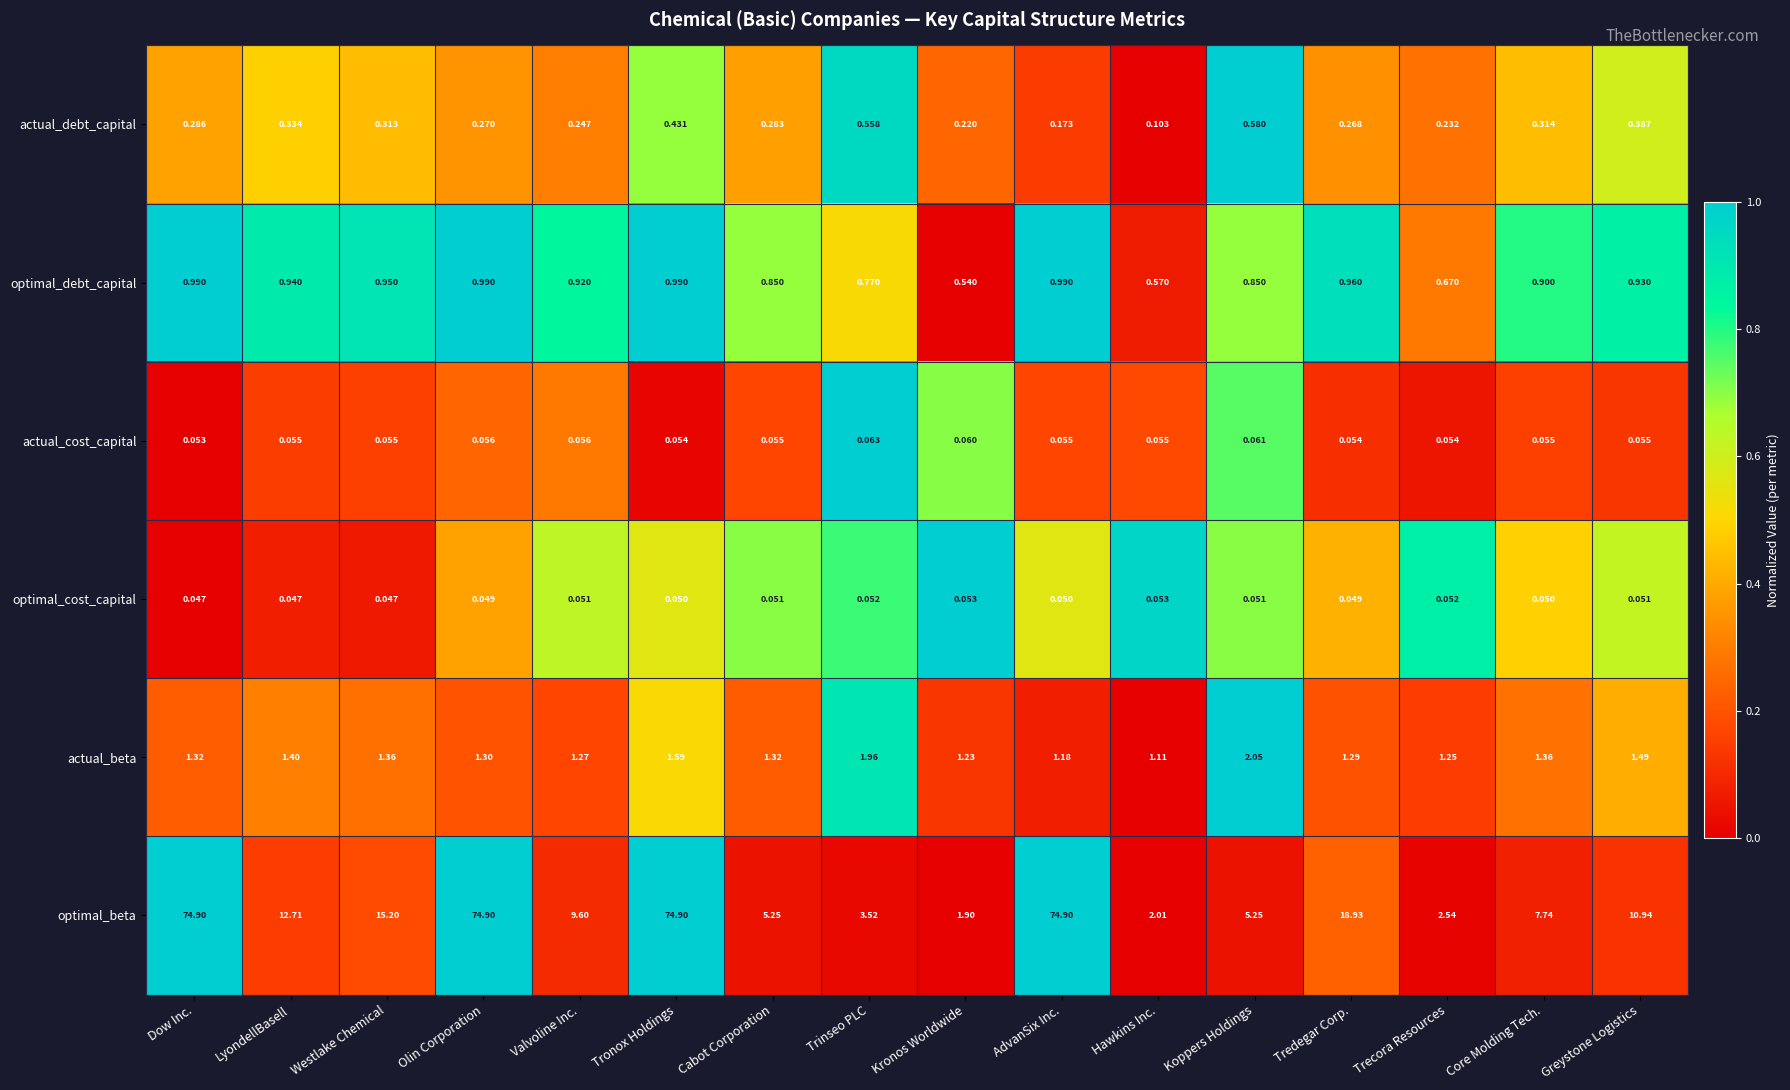

Where is actual_debt_capital nearest to the value 0?

Hawkins Inc.